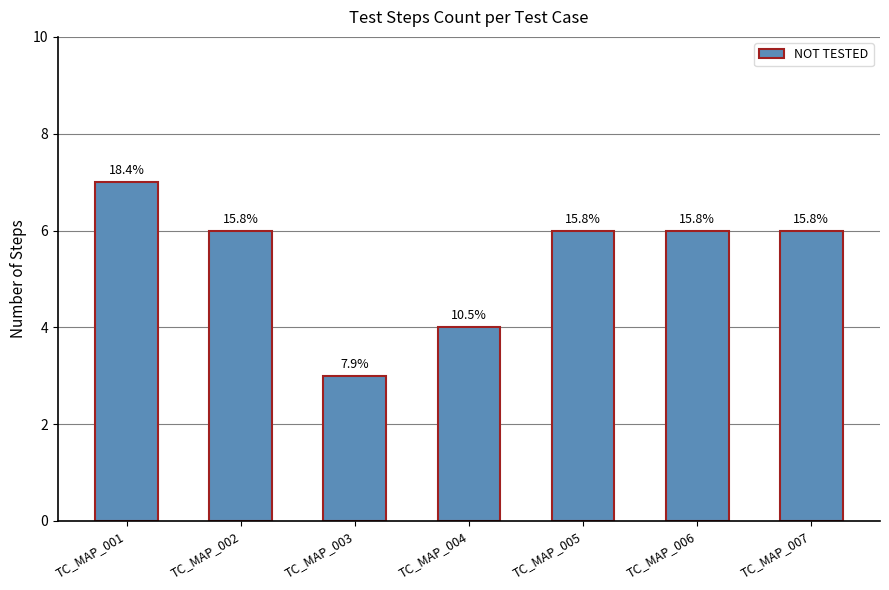

What is the change in value from TC_MAP_002 to TC_MAP_004?

-2